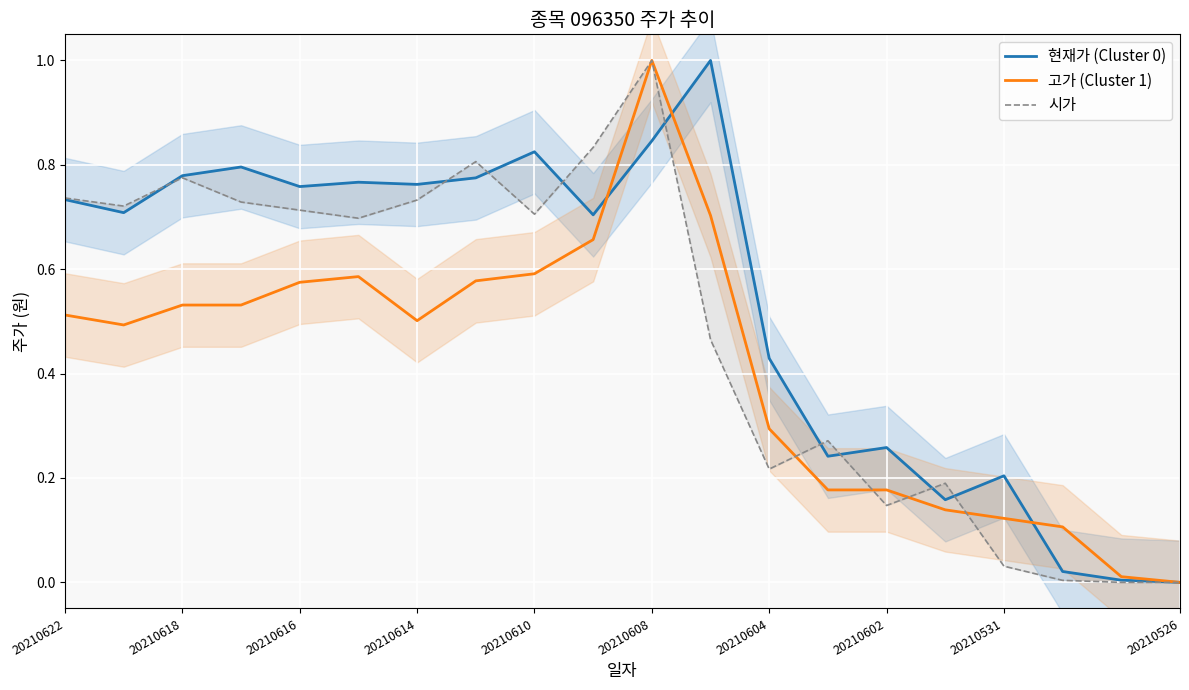

True or false: 고가 (Cluster 1) has a value of 0.7 at 20210614.

False